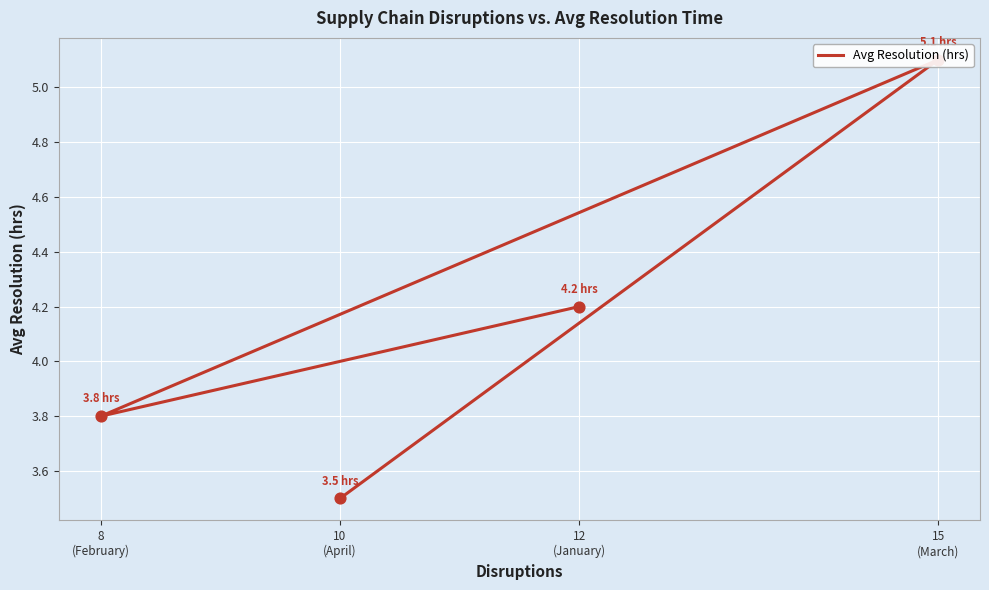

Approximately how many times larger is the value at 15
(March) compared to 12
(January)?

1.2